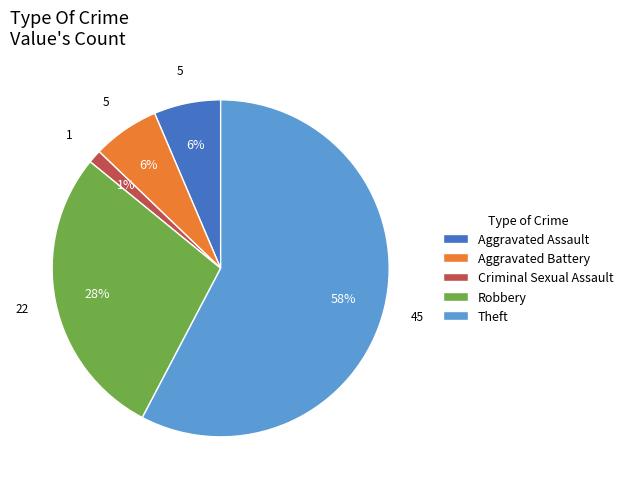

What is the largest slice in the pie chart?

Theft